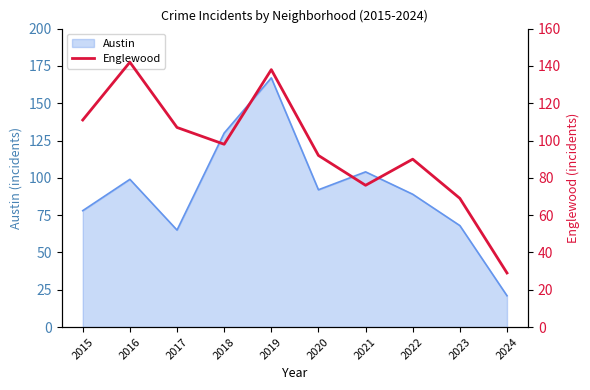

The Austin series shows 106 at 2017. True or false?

False